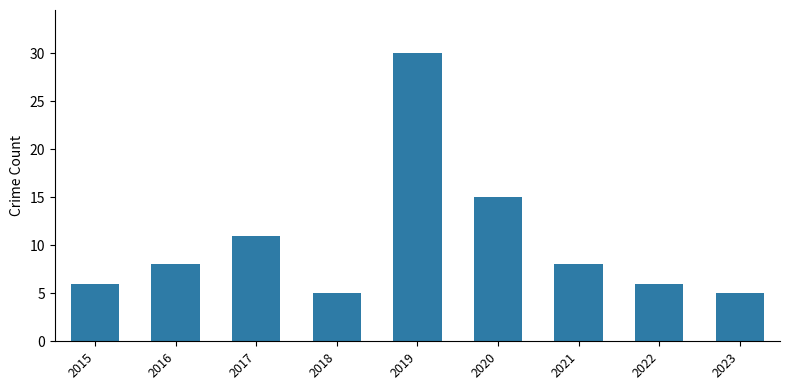

Which has a higher value, 2017 or 2015?

2017